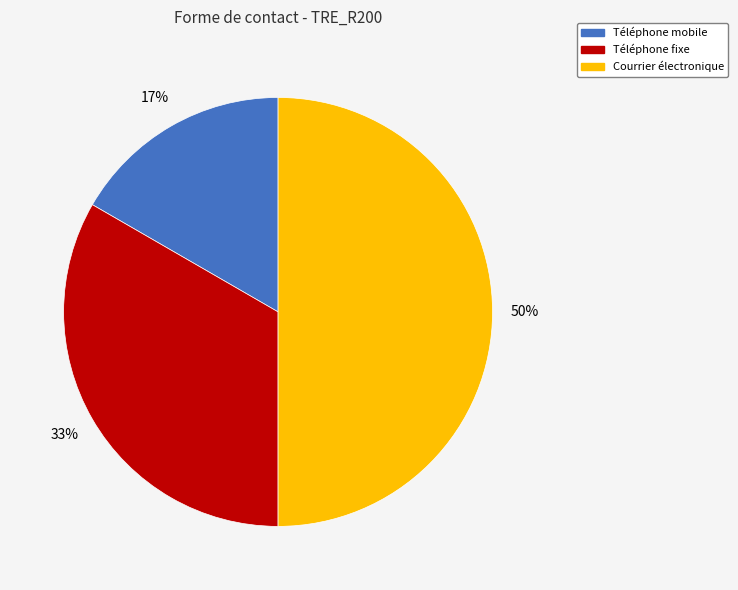

What is the smallest slice in the pie chart?

Téléphone mobile